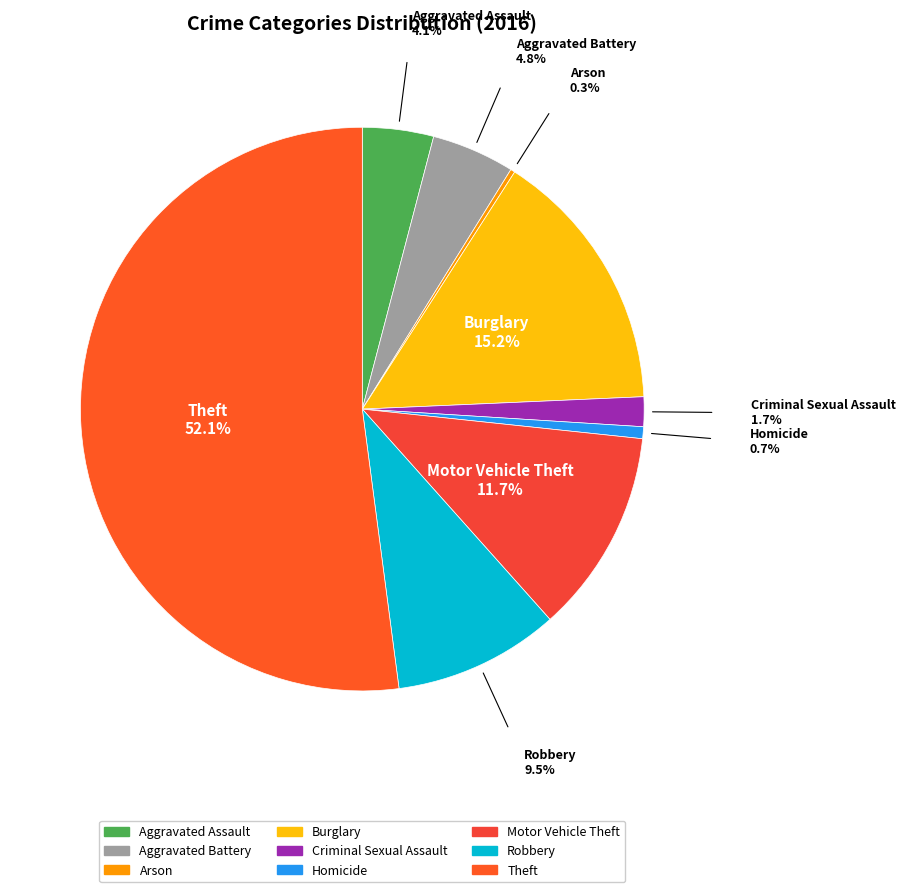

Does any single category account for the majority?

Yes